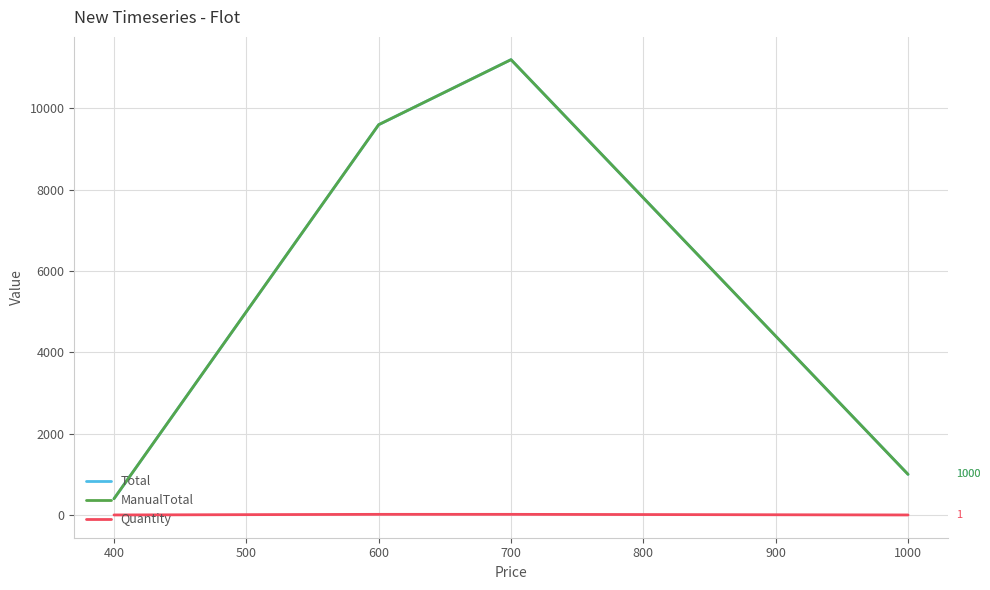

True or false: Total and ManualTotal cross at least once.

False